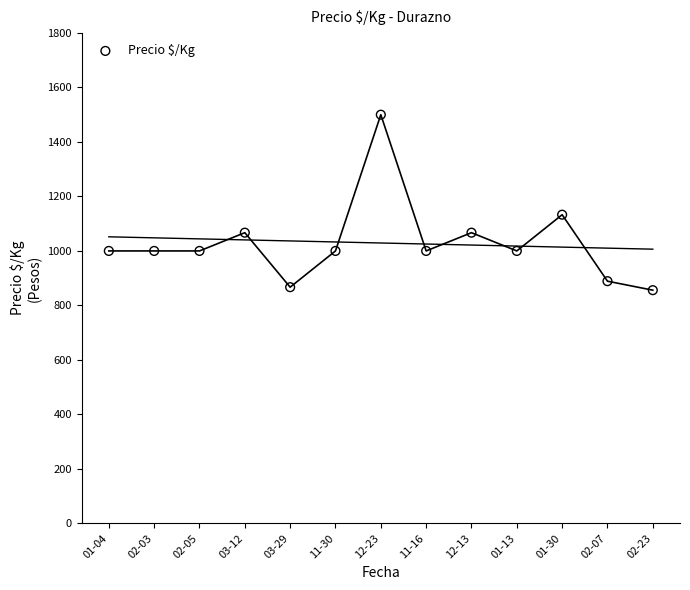

What Y value in the scatter plot is closest to 1178?

1133